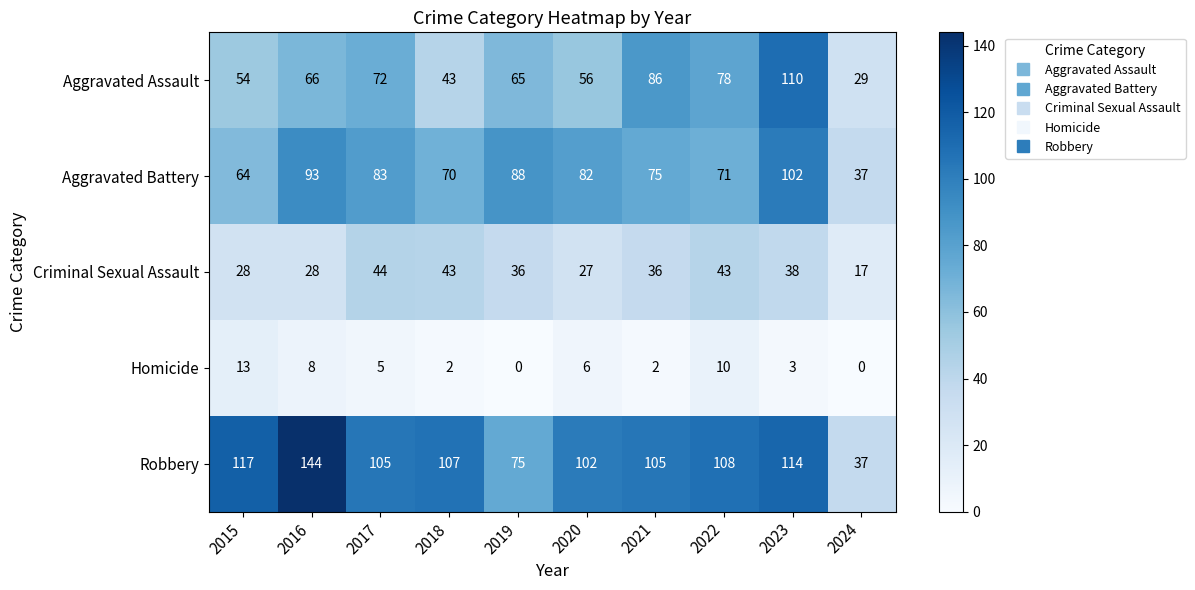

Count the number of categories in the chart.

10